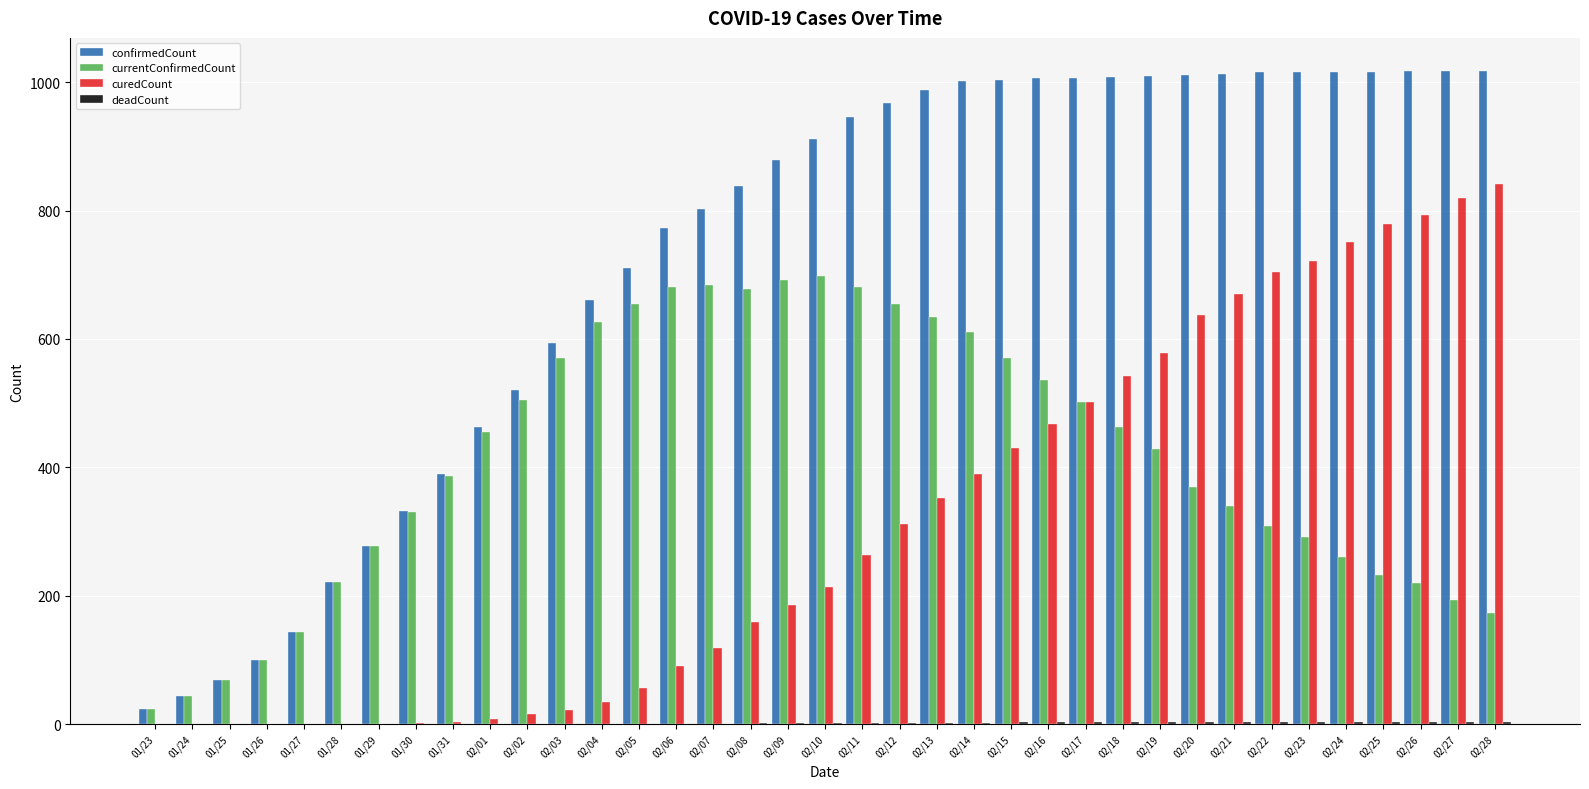

How many data points does each series have?

37